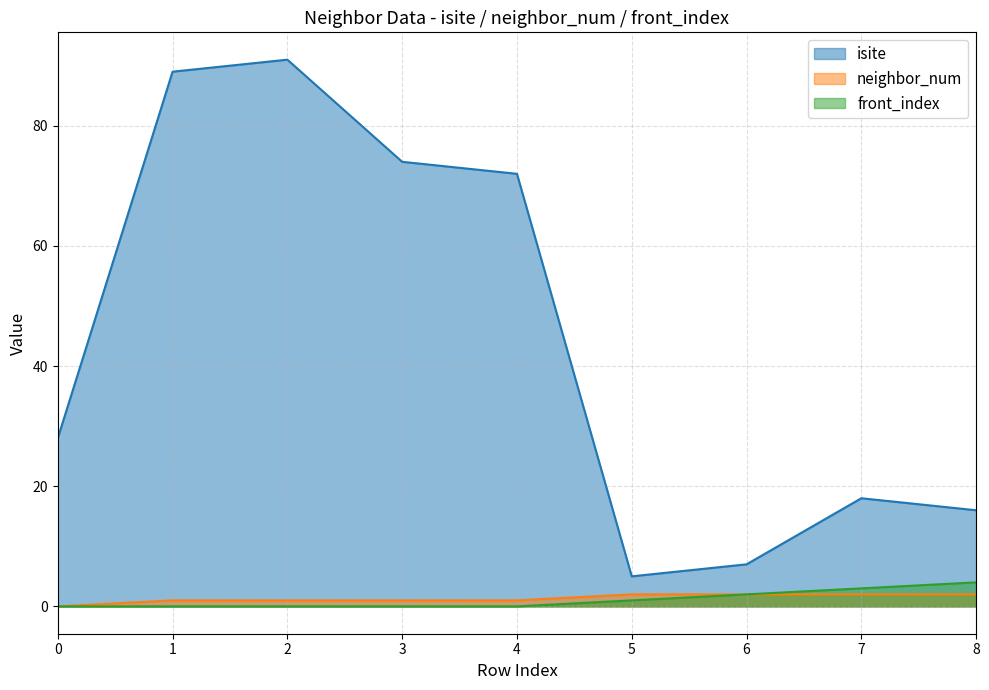

What is the average value of the isite series?

44